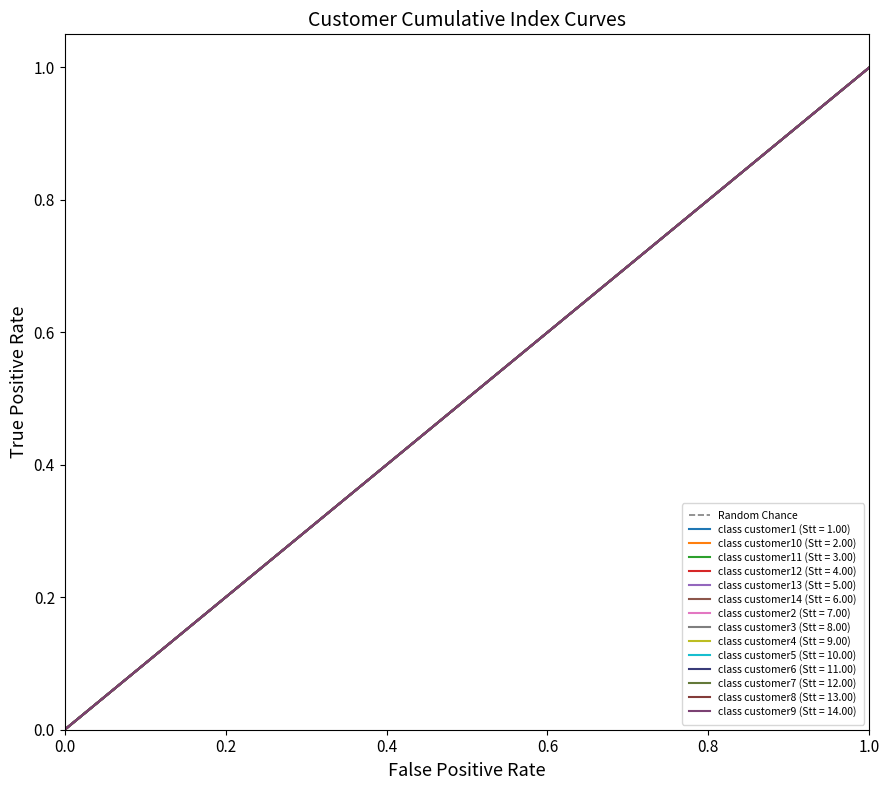

At which label does class customer1 (Stt = 1.00) reach its peak?

1.0